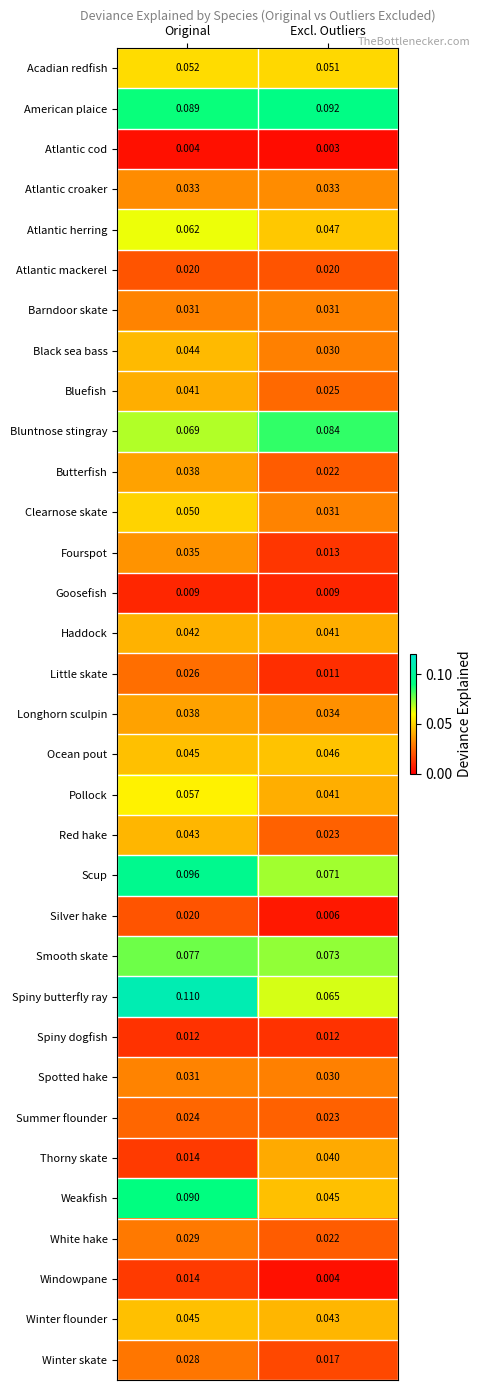

Is the value of Spiny dogfish at Excl. Outliers greater than the value of Haddock at Excl. Outliers?

No